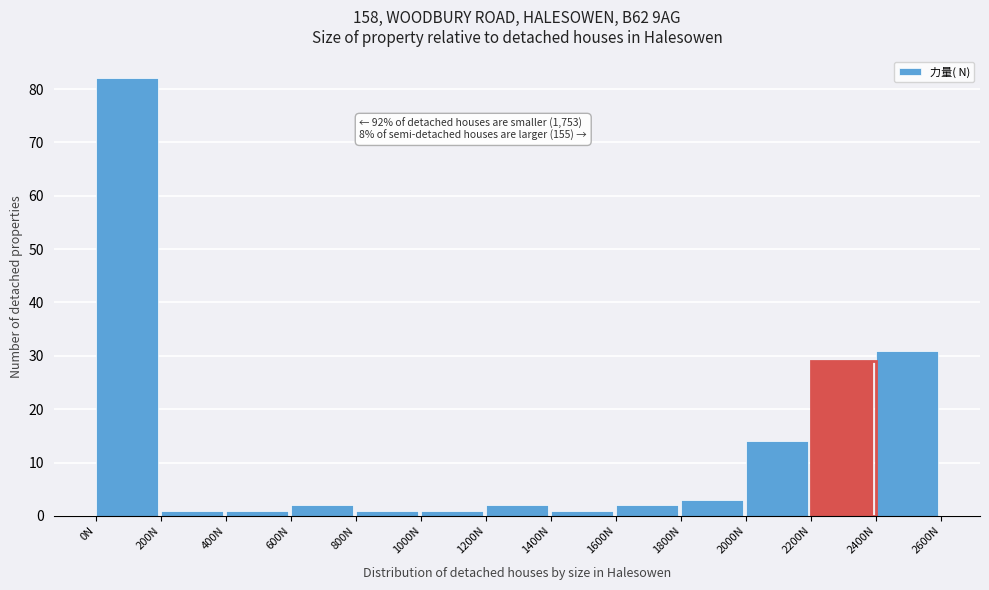

Which range on the x-axis has the tallest bar?

0 to 200